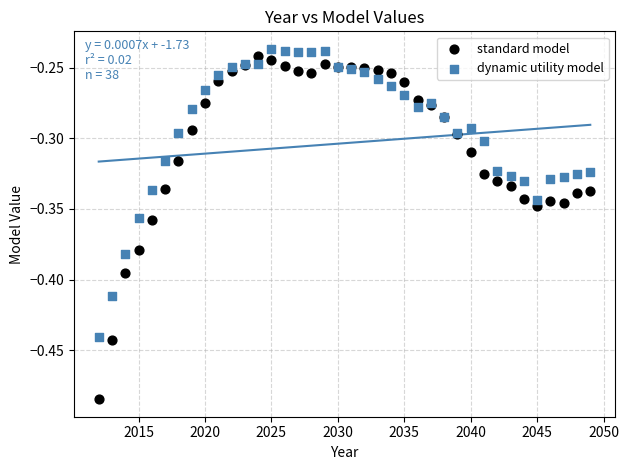

Which series reaches the minimum Y coordinate?

standard model